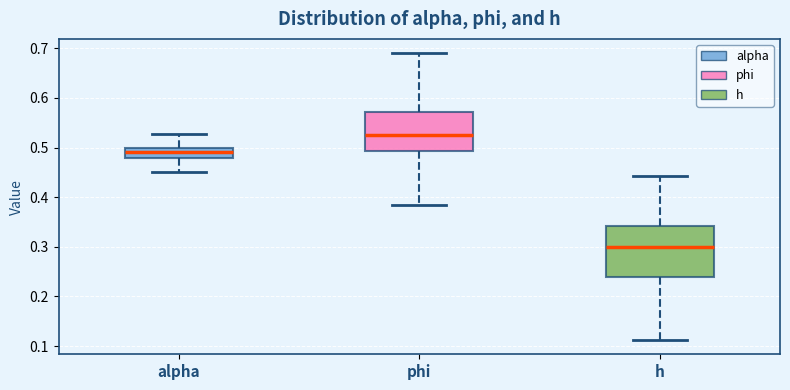

Reading left to right, transcribe this box plot: for each box, give where its median line is, the range the box spans, and where its two whiskers end, as read against the y-axis. The values are not printed on the chart, so give them approximately, as read against the axis.

alpha: median 0.49, box 0.48 to 0.50, whiskers 0.45 to 0.53
phi: median 0.53, box 0.49 to 0.57, whiskers 0.38 to 0.69
h: median 0.30, box 0.24 to 0.34, whiskers 0.11 to 0.44